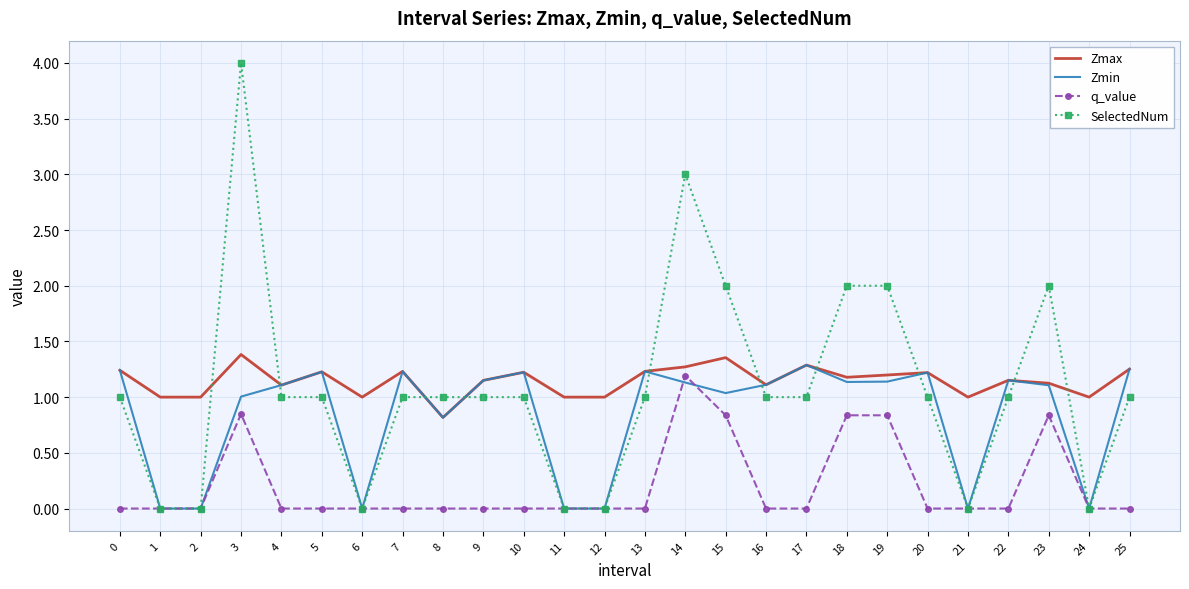

How many distinct data groups are displayed?

4